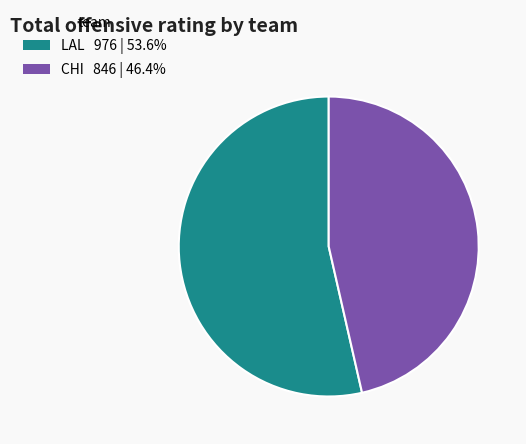

Count the number of slices in the pie.

2